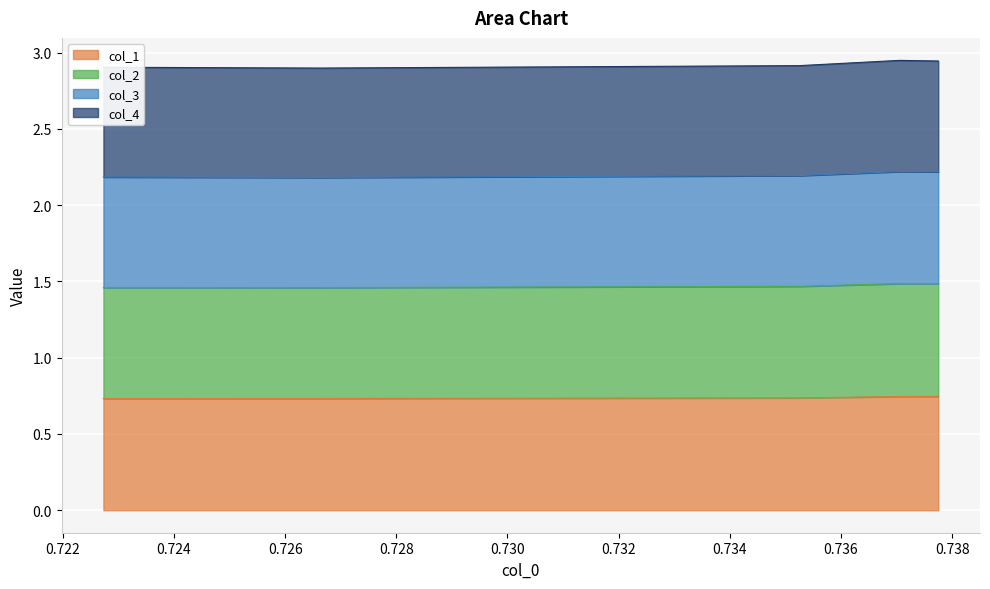

Does the chart display data point markers on the line(s)?

No